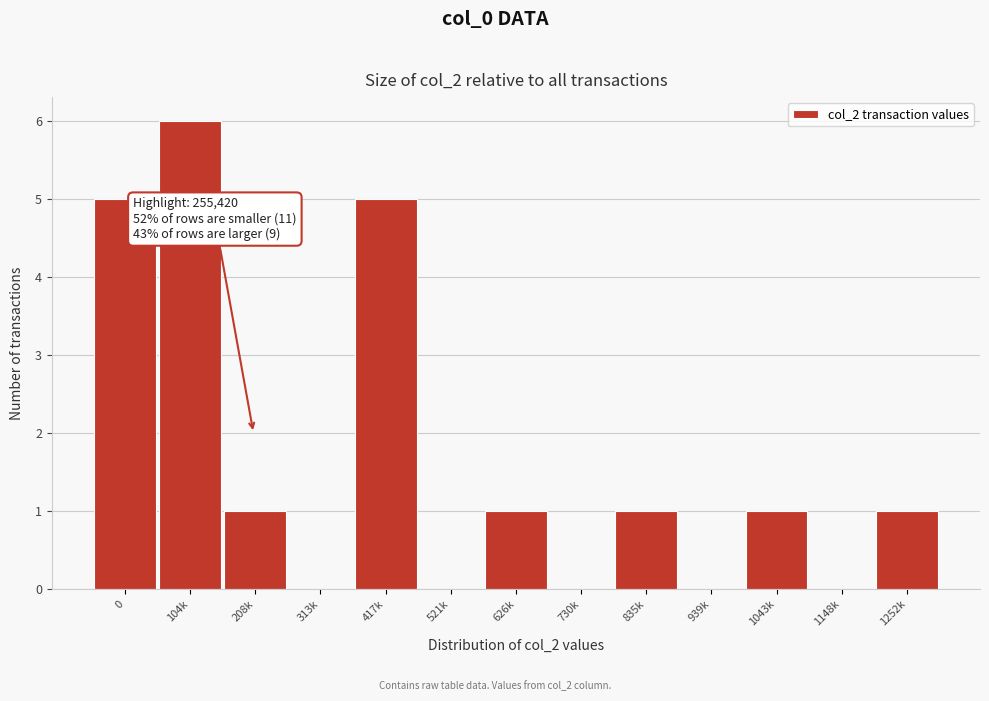

Reading right to left, extract all data points from this chart.

1252k=1	1148k=0	1043k=1	939k=0	835k=1	730k=0	626k=1	521k=0	417k=5	313k=0	208k=1	104k=6	0=5